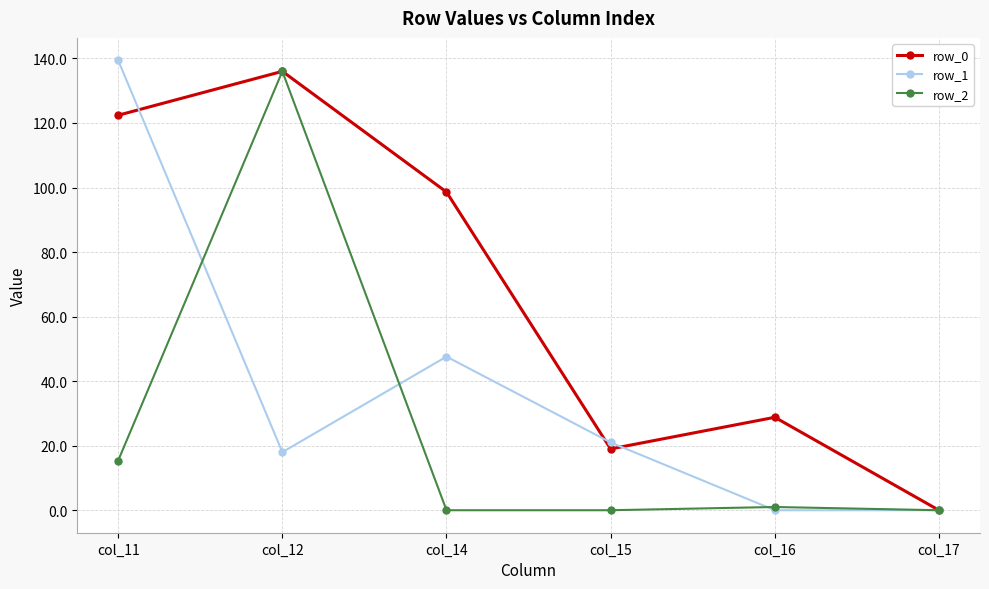

How many lines are shown in the chart?

3